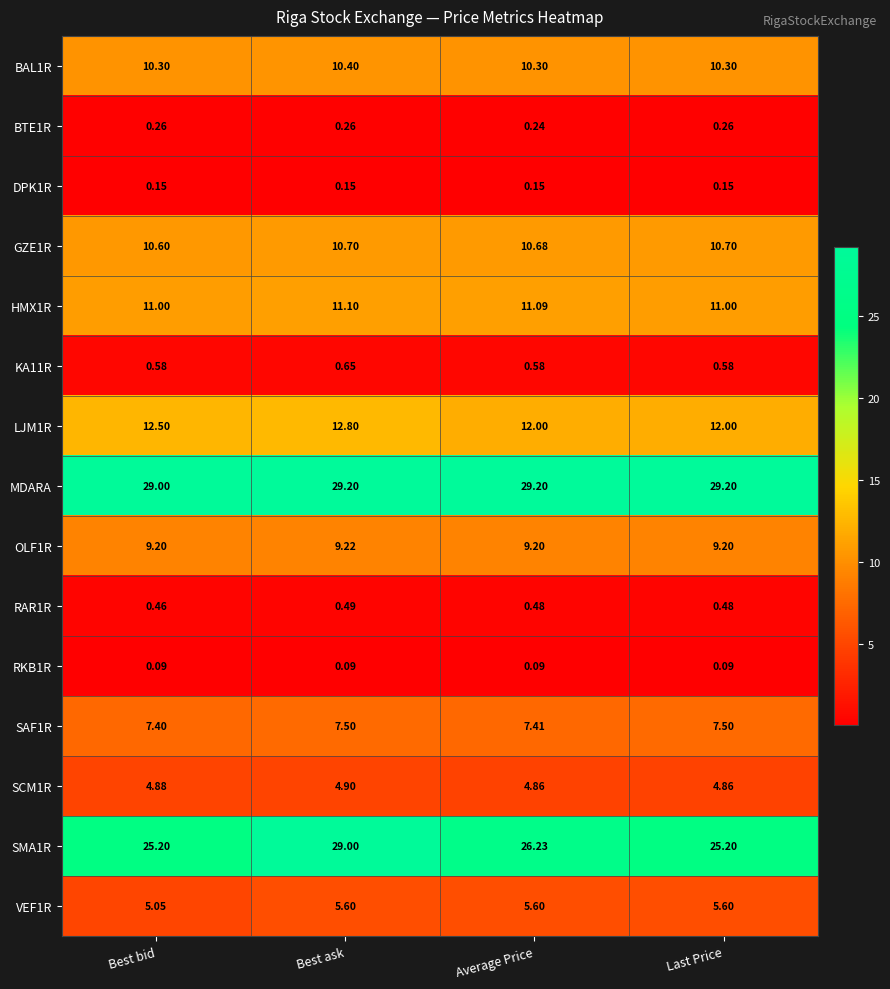

Is the value of BTE1R at Average Price greater than the value of LJM1R at Best ask?

No